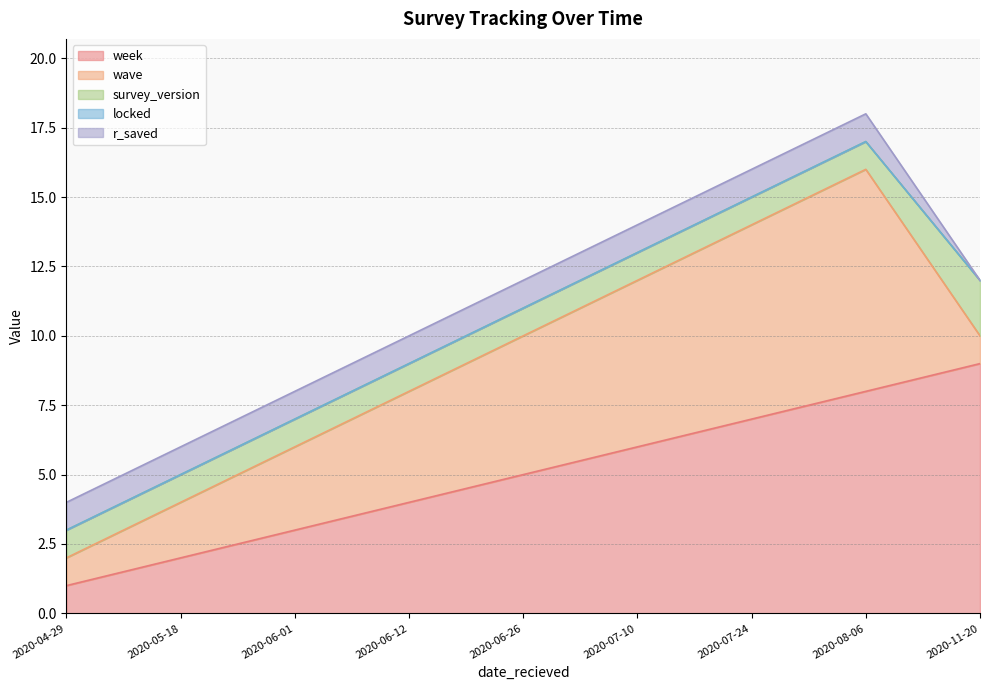

What is the total value across all series at 2020-04-29?

4